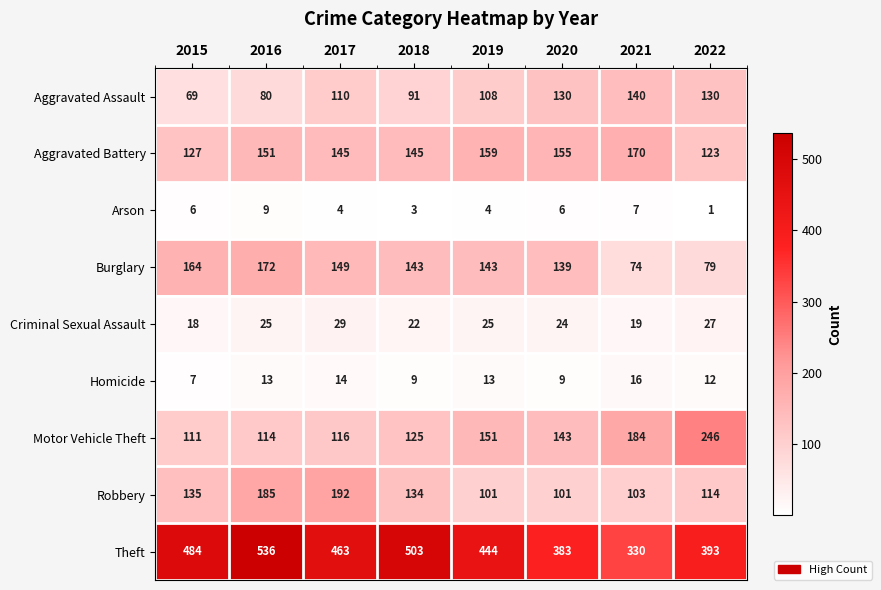

Which series has the largest range (max minus min)?

Theft